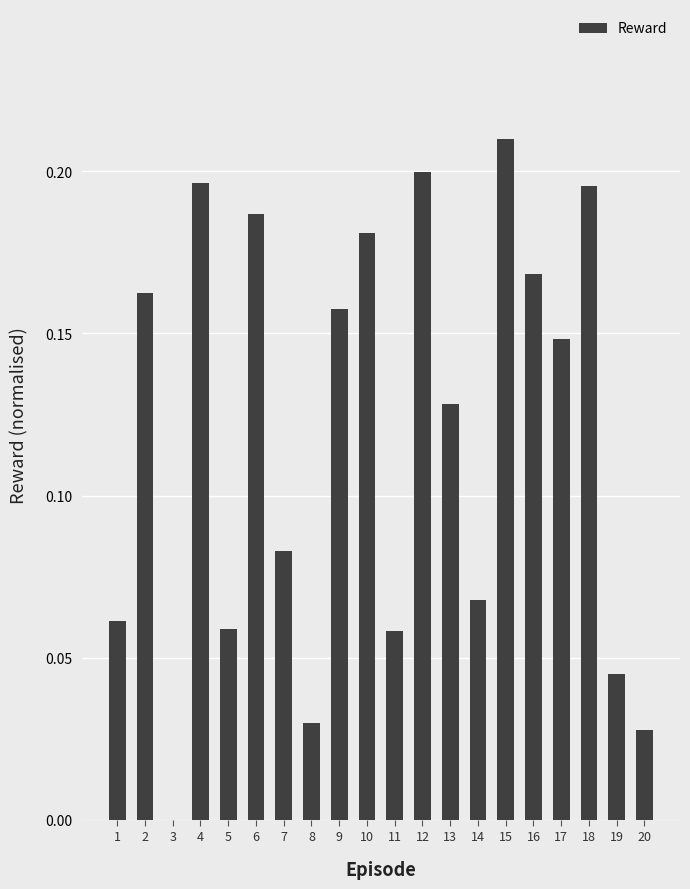

Which category has the highest value across all series?

15